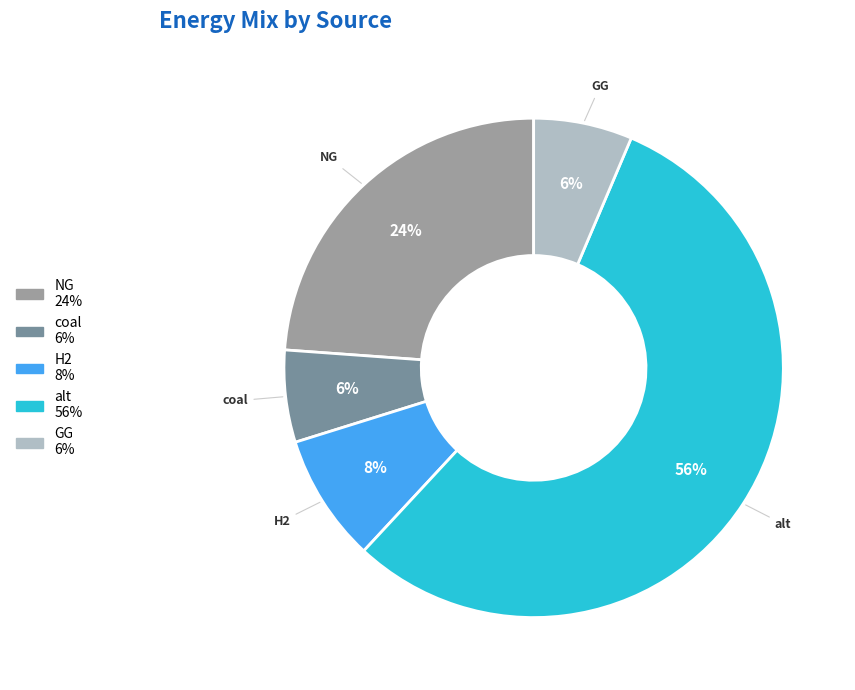

How many segments does this pie chart have?

5